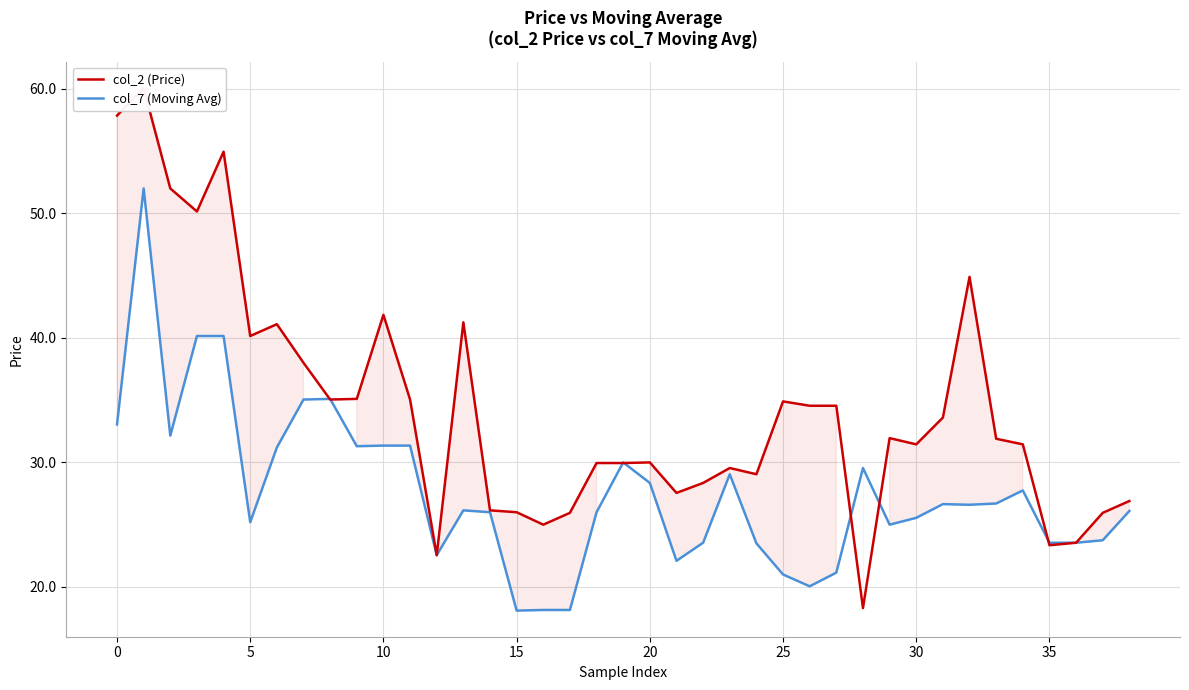

Which series has the widest spread of values?

col_2 (Price)